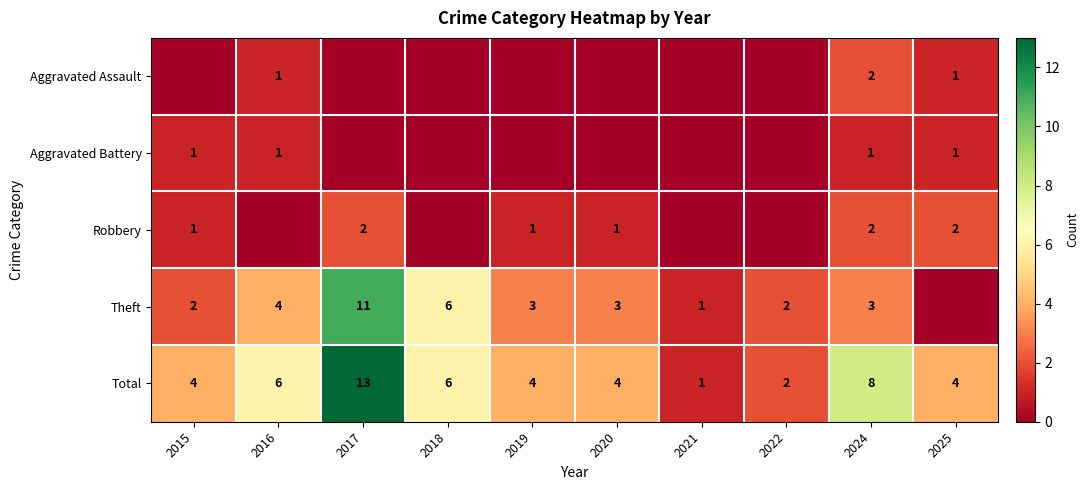

True or false: Theft has a value of 17 at 2017.

False